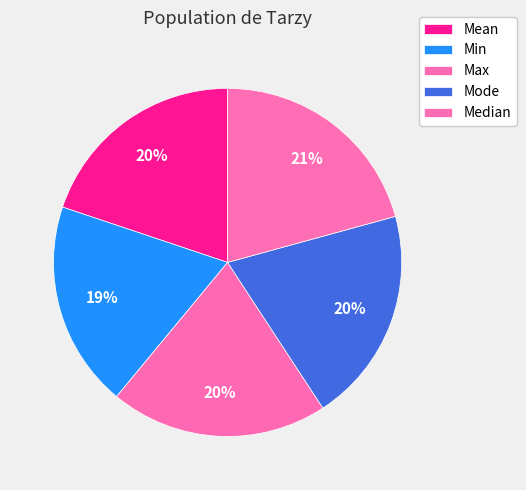

What percentage is the Mean slice, to the nearest percent?

20%